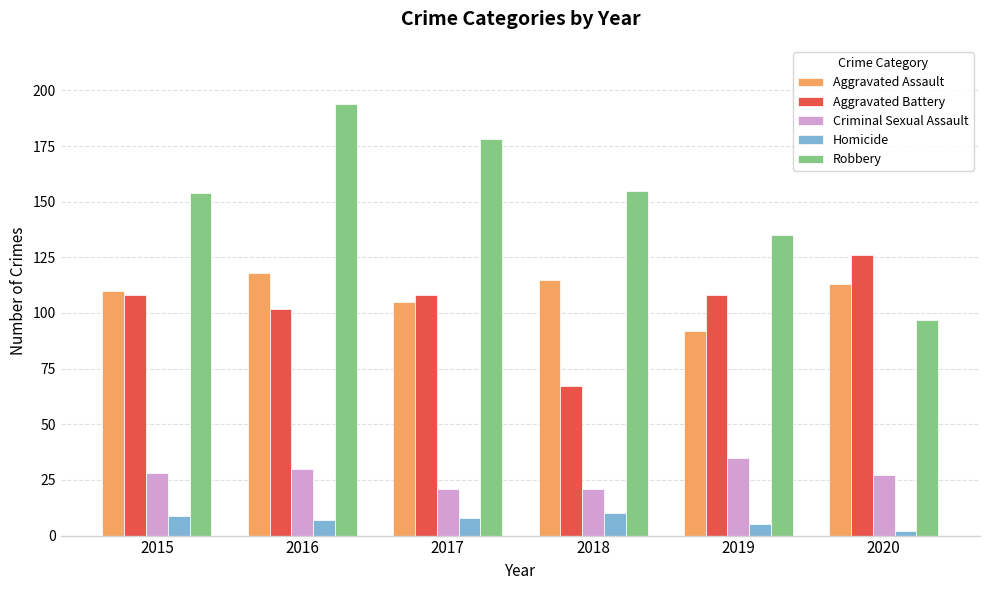

Reading left to right, list all the values displayed in this chart.

Aggravated Assault: 110	118	105	115	92	113
Aggravated Battery: 108	102	108	67	108	126
Criminal Sexual Assault: 28	30	21	21	35	27
Homicide: 9	7	8	10	5	2
Robbery: 154	194	178	155	135	97